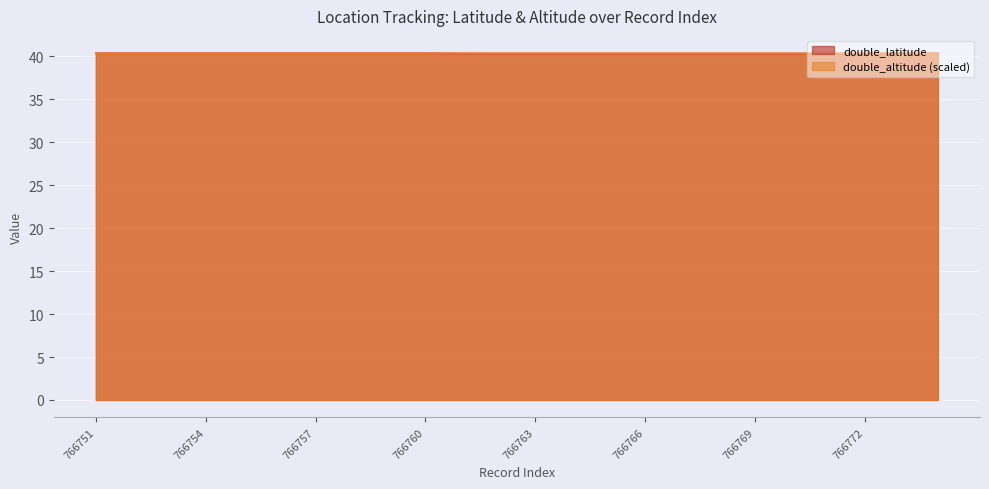

At which label is double_altitude closest to 40?

766773